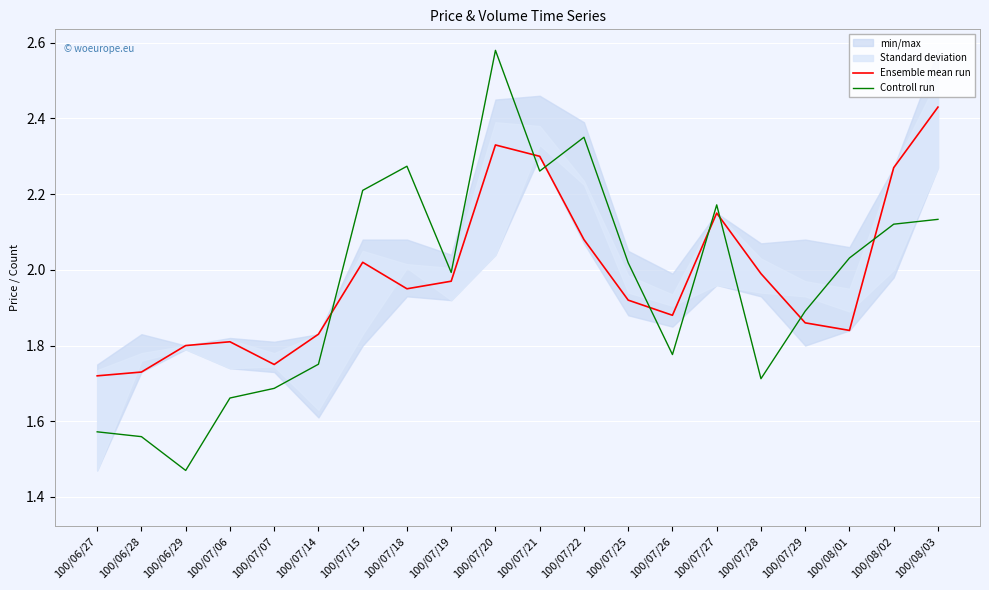

What is the maximum value for Controll run?

2.6